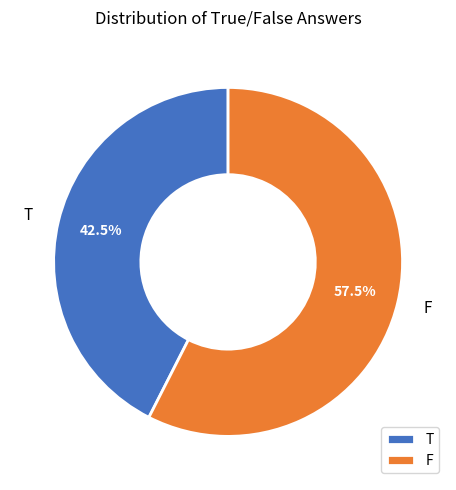

Does any single category account for the majority?

Yes